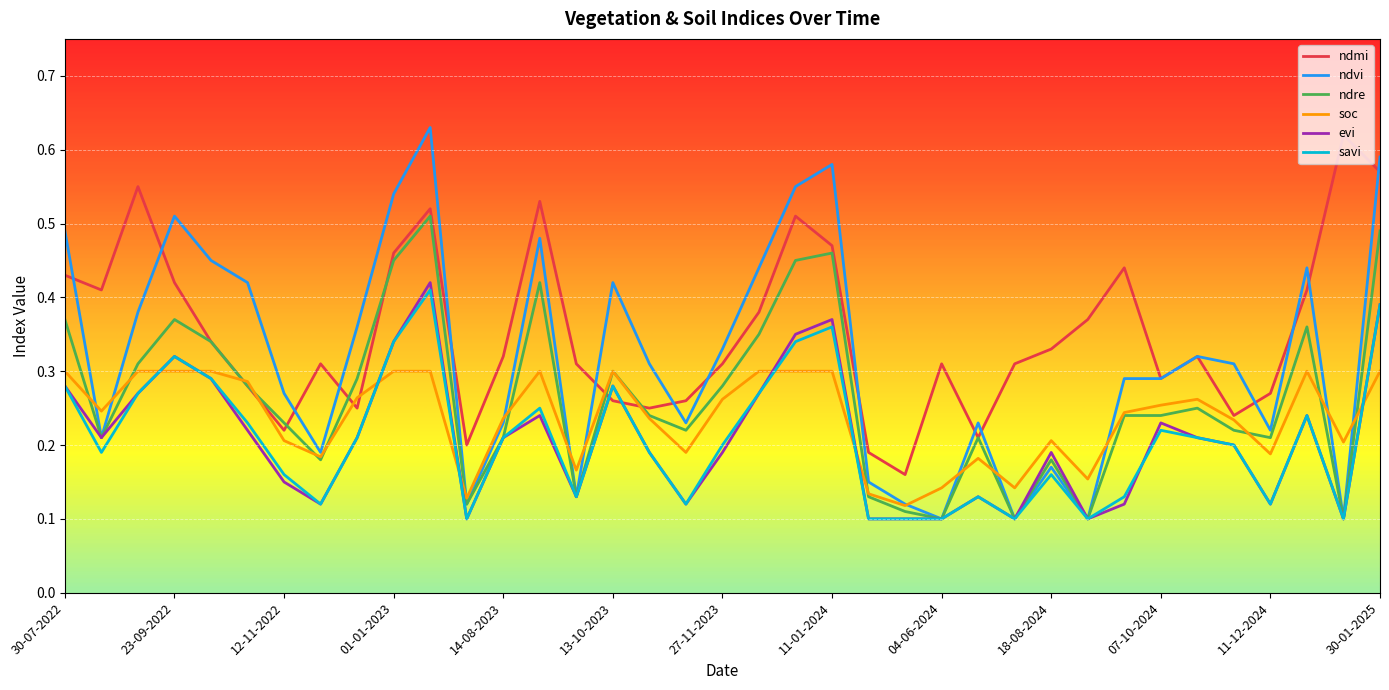

Which series has the largest range (max minus min)?

ndvi